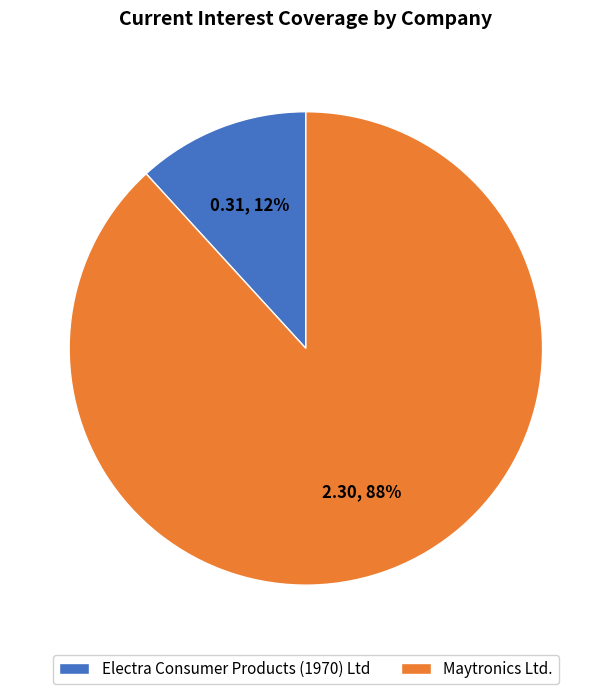

Combined, do Electra Consumer Products (1970) Ltd and Maytronics Ltd. account for over 50%?

Yes